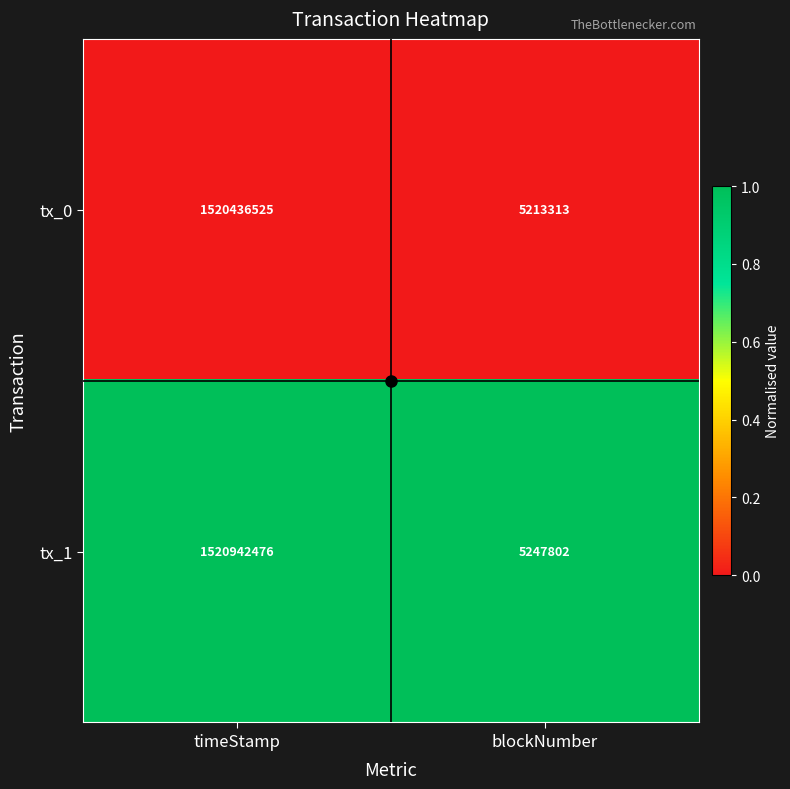

At blockNumber, list the series in order from largest to smallest.

tx_1, tx_0